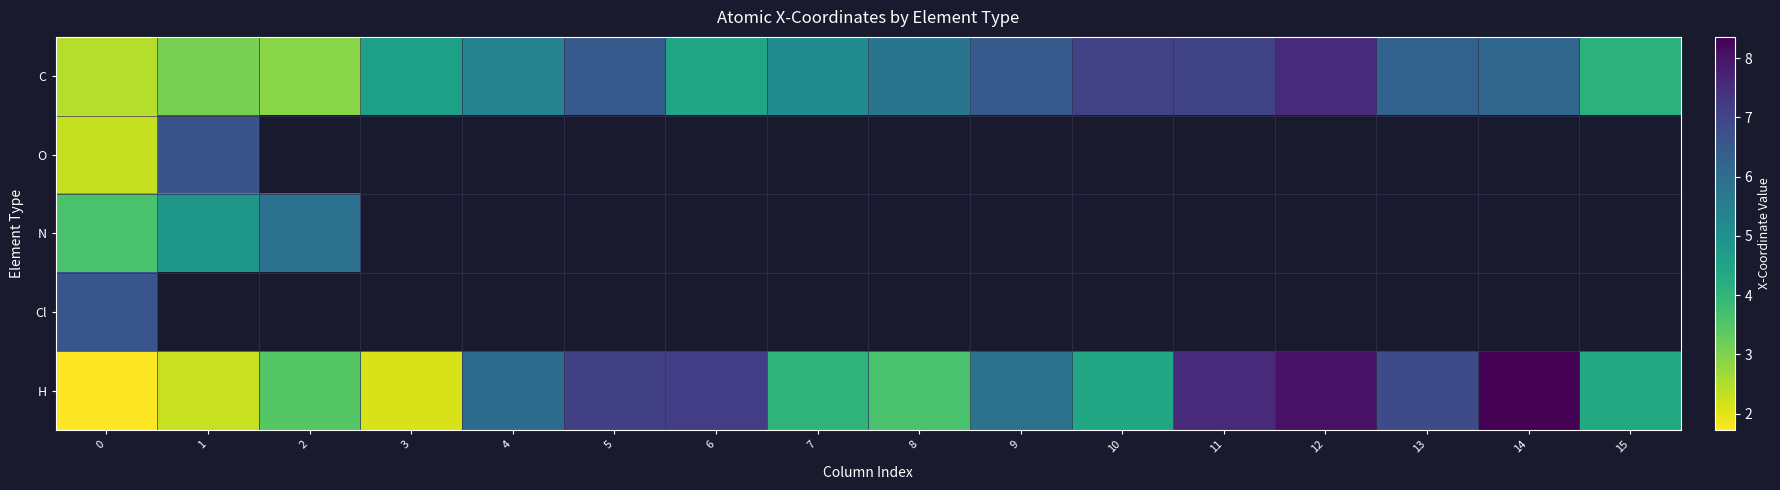

At which label does O reach its peak?

1